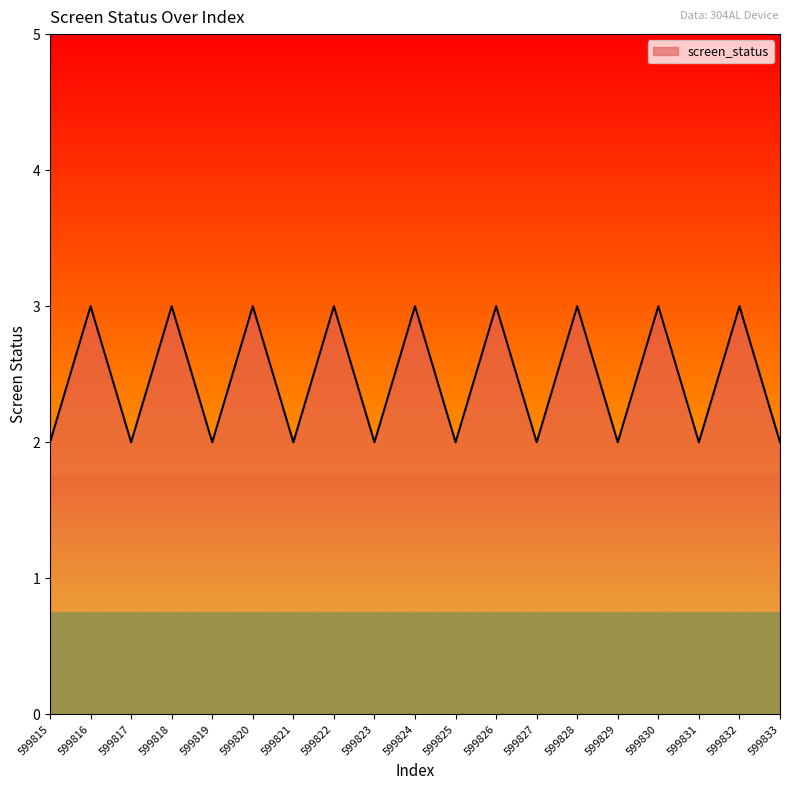

Reading right to left, extract all data points from this chart.

599833=2	599832=3	599831=2	599830=3	599829=2	599828=3	599827=2	599826=3	599825=2	599824=3	599823=2	599822=3	599821=2	599820=3	599819=2	599818=3	599817=2	599816=3	599815=2